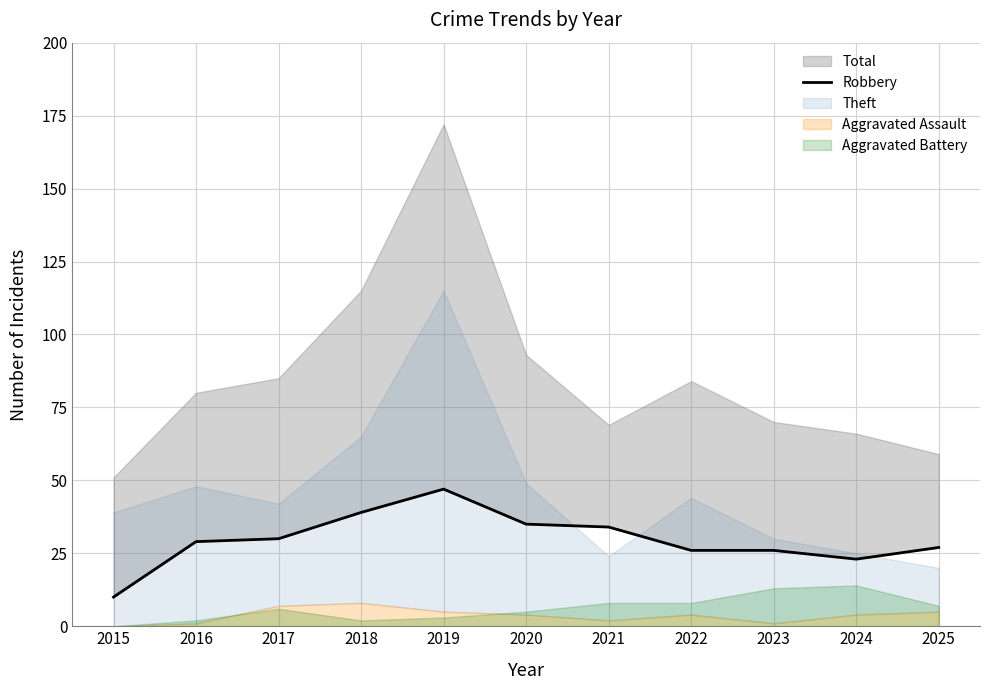

Approximately how many times larger is the value at 2024 compared to 2023?

0.9